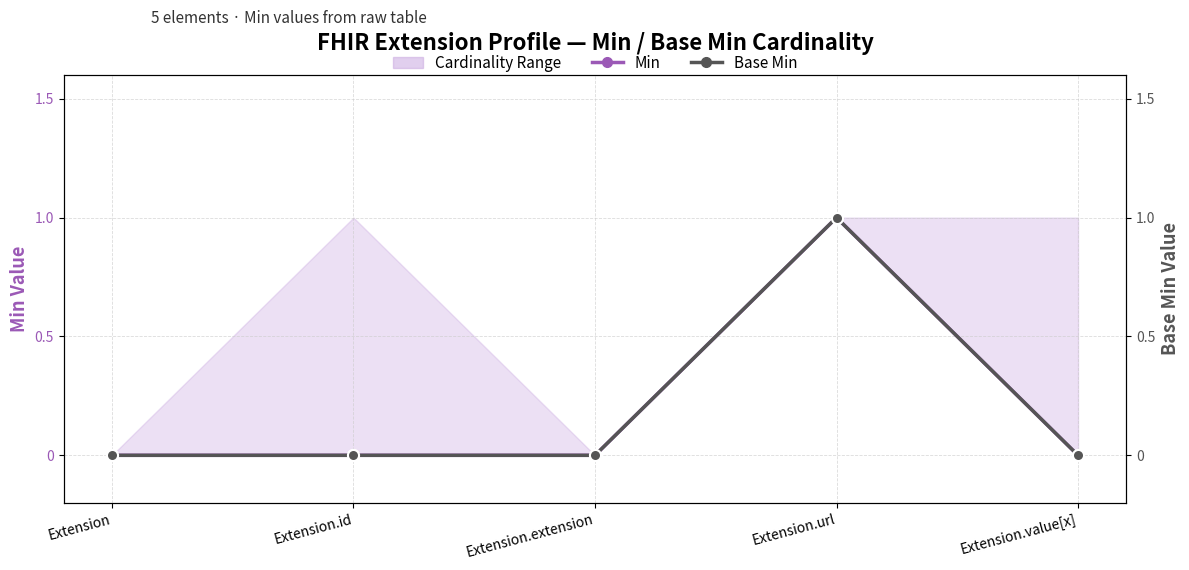

In Base Min, how many points are higher than both neighbors (excluding endpoints)?

1